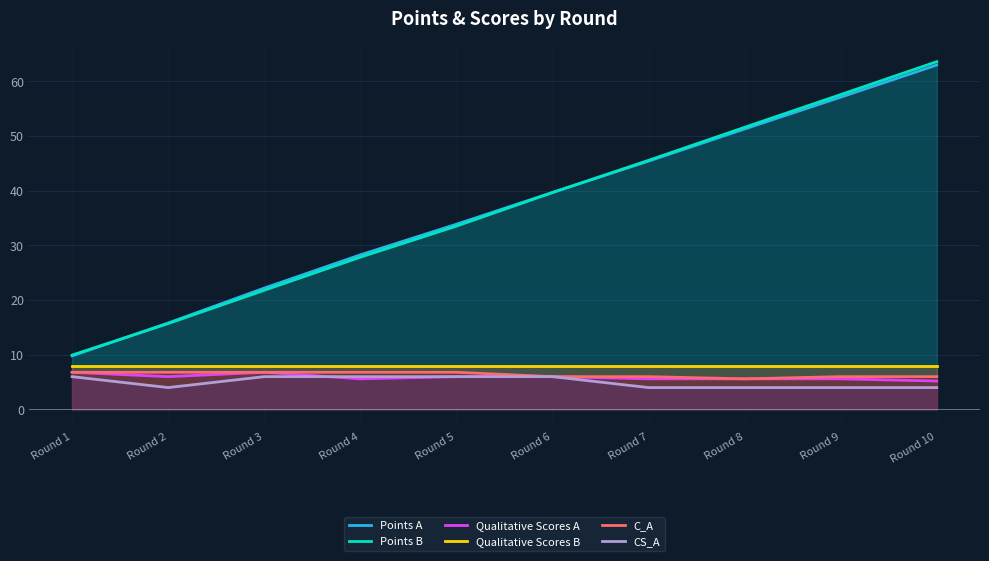

At Round 10, list the series in order from smallest to largest.

CS_A, Qualitative Scores A, C_A, Qualitative Scores B, Points A, Points B